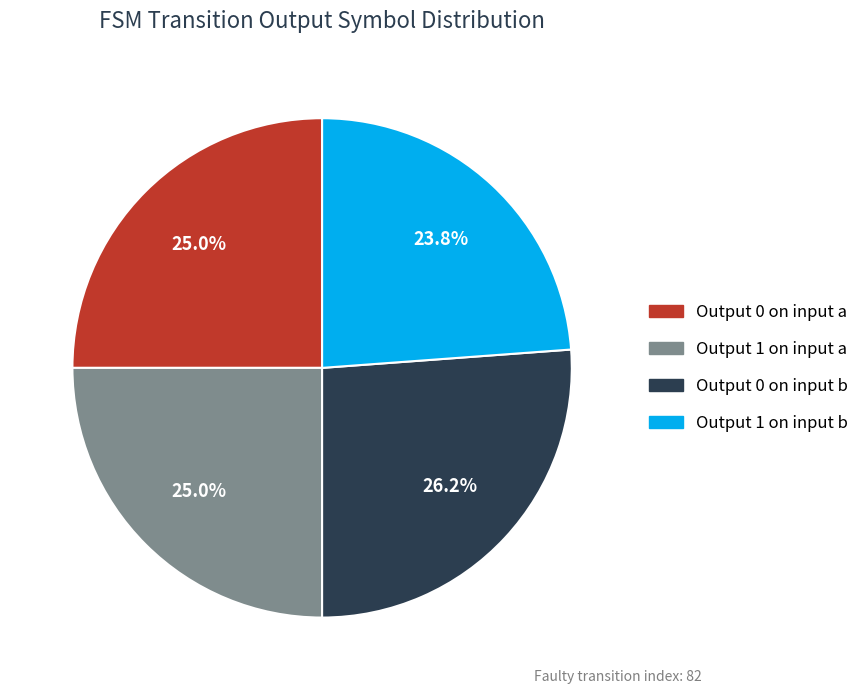

Is there a majority slice in this chart?

No